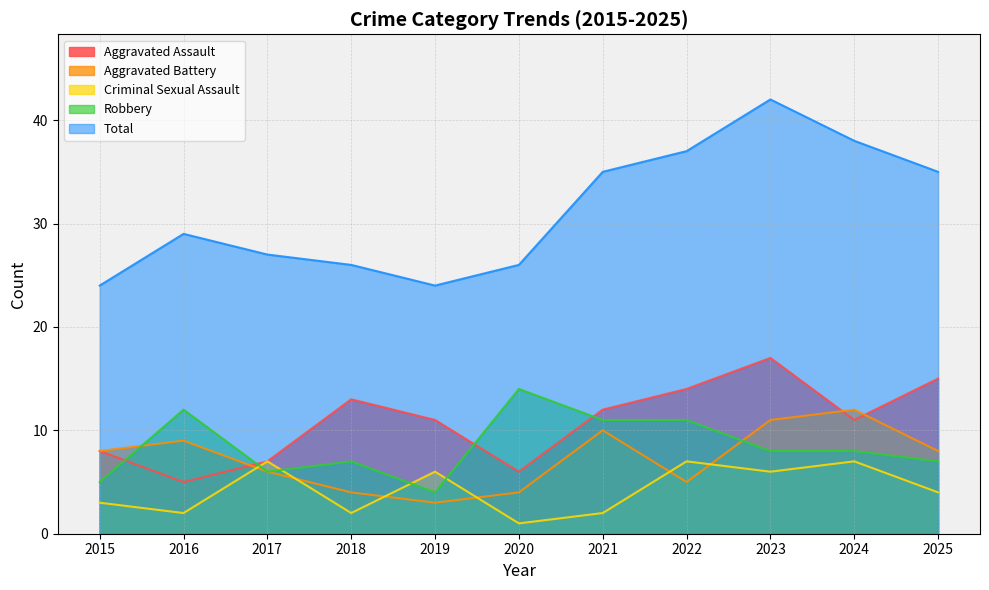

Reading left to right, transcribe all the data shown in this chart.

Aggravated Assault: 2015=8	2016=5	2017=7	2018=13	2019=11	2020=6	2021=12	2022=14	2023=17	2024=11	2025=15
Aggravated Battery: 2015=8	2016=9	2017=6	2018=4	2019=3	2020=4	2021=10	2022=5	2023=11	2024=12	2025=8
Criminal Sexual Assault: 2015=3	2016=2	2017=7	2018=2	2019=6	2020=1	2021=2	2022=7	2023=6	2024=7	2025=4
Robbery: 2015=5	2016=12	2017=6	2018=7	2019=4	2020=14	2021=11	2022=11	2023=8	2024=8	2025=7
Total: 2015=24	2016=29	2017=27	2018=26	2019=24	2020=26	2021=35	2022=37	2023=42	2024=38	2025=35